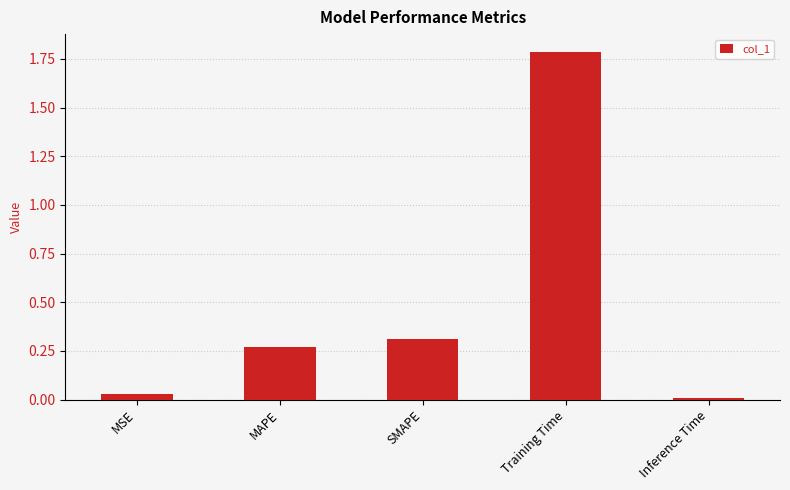

True or false: the data shows 0.1 at MSE.

False